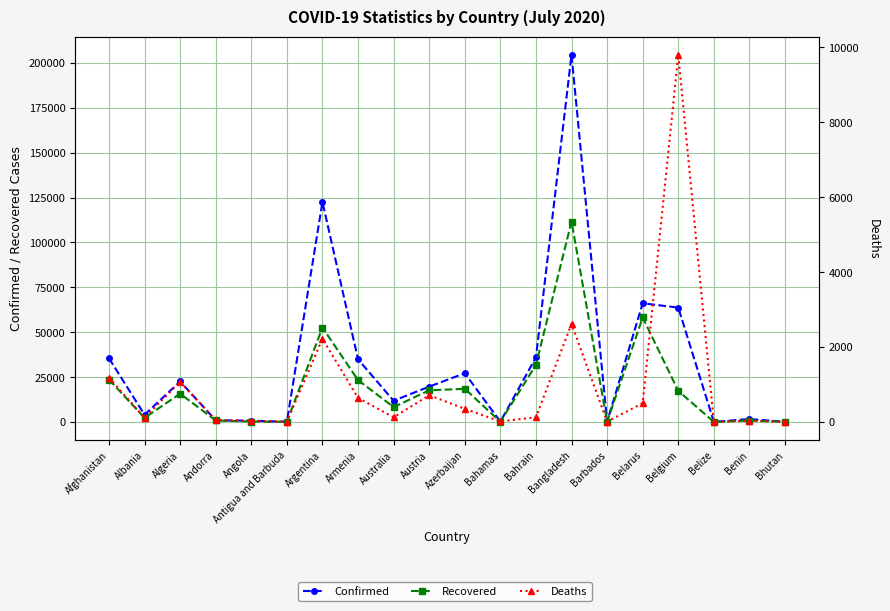

The Confirmed series shows 297 at Andorra. True or false?

False